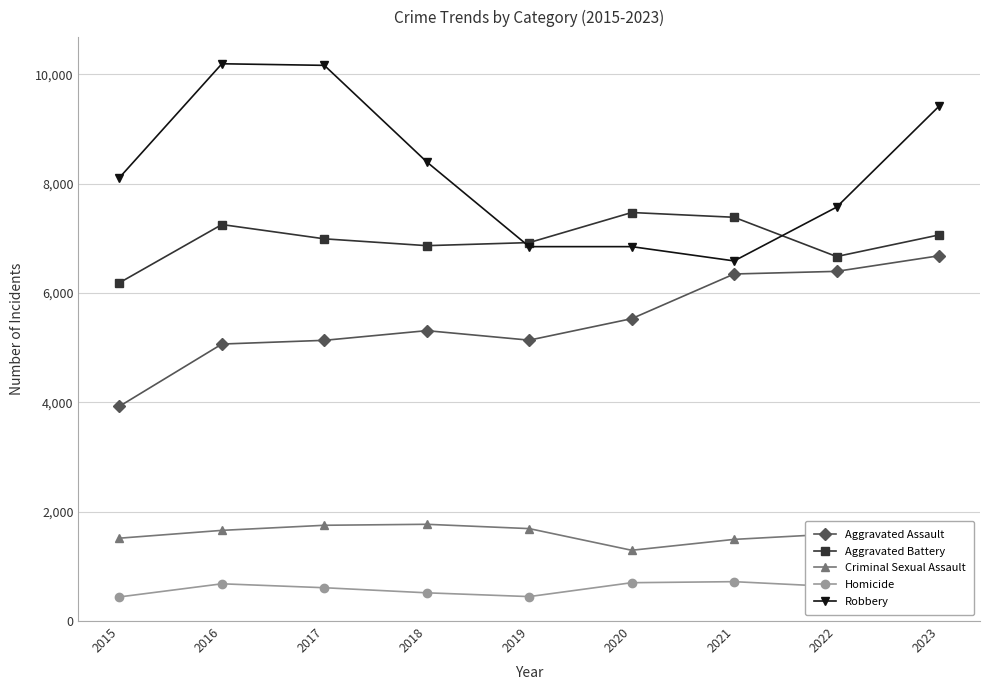

At how many categories does at least one series exceed 5209?

9